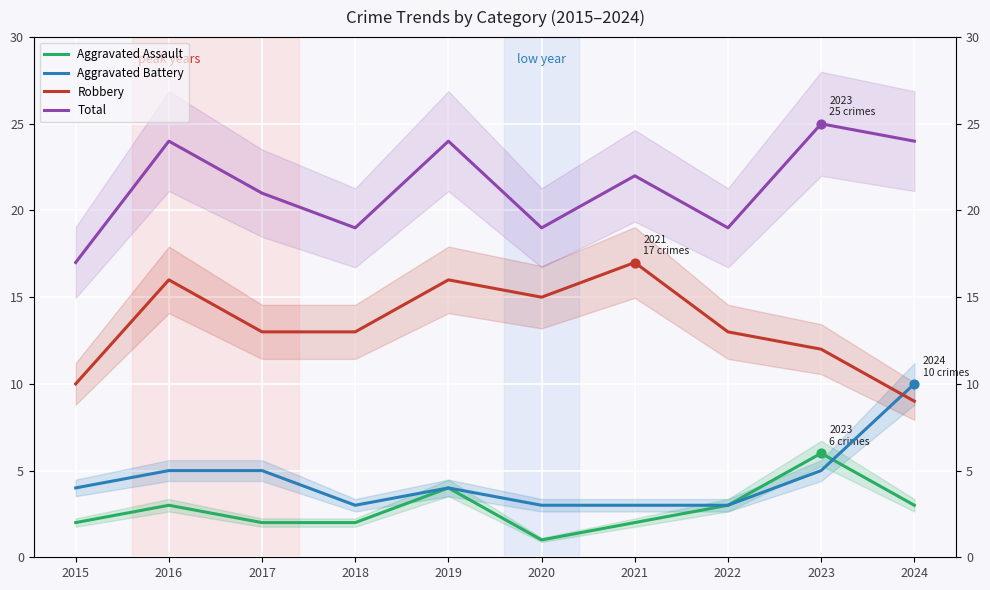

What are all the series names shown in the legend?

Aggravated Assault, Aggravated Battery, Robbery, Total